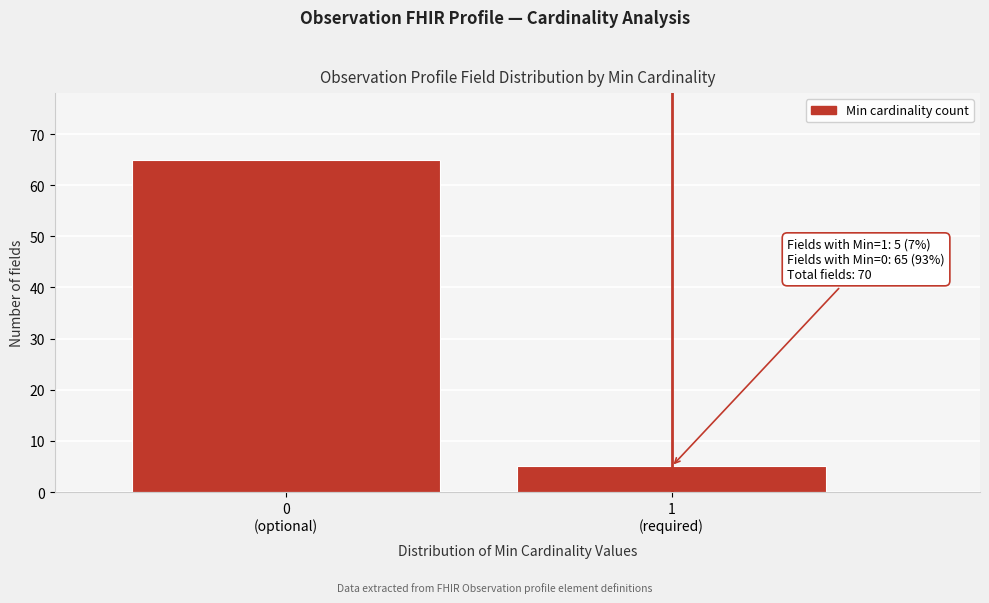

Reading left to right, transcribe all the data shown in this chart.

65	5